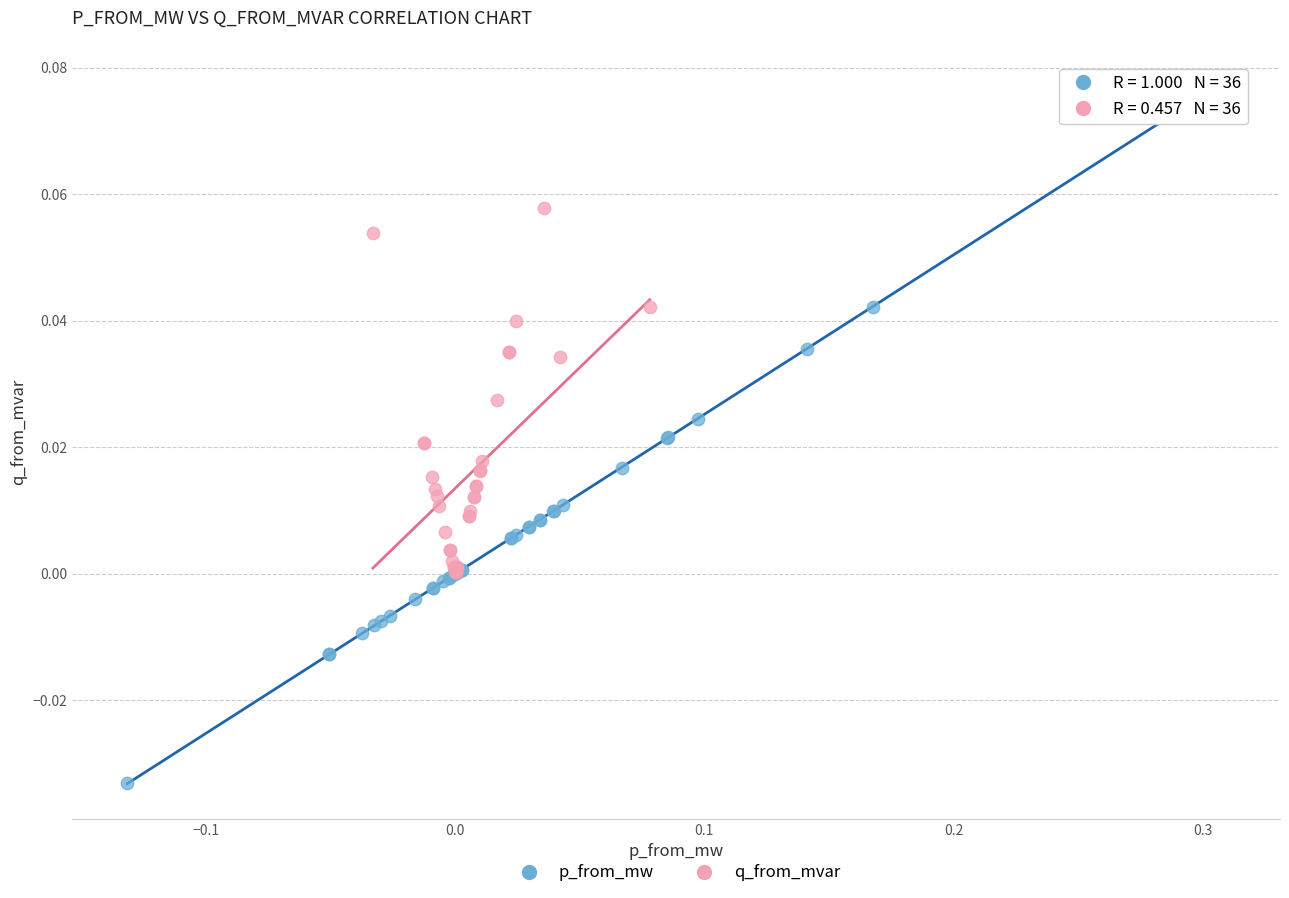

Which series reaches the maximum Y coordinate?

p_from_mw